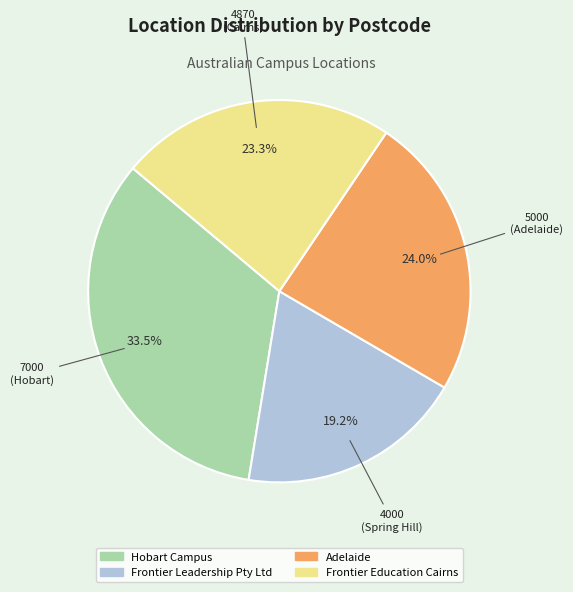

What percentage is the Frontier Education Cairns slice, to the nearest percent?

23%